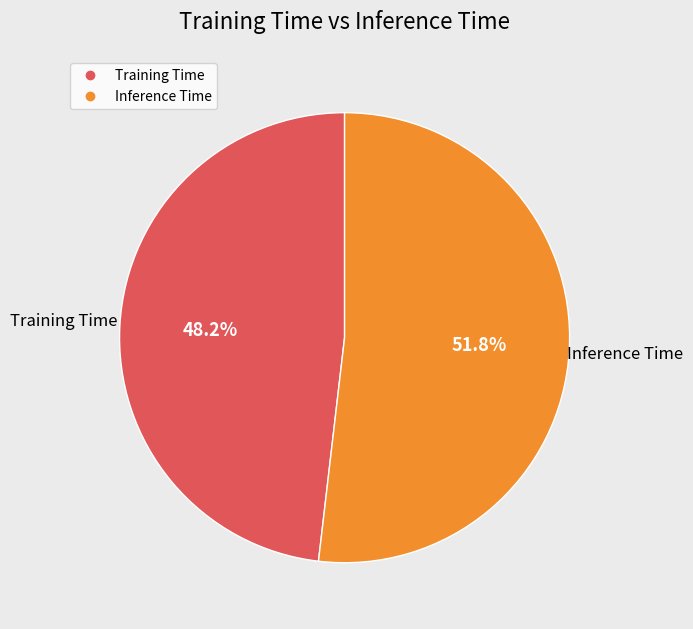

How many slices are in this pie chart?

2